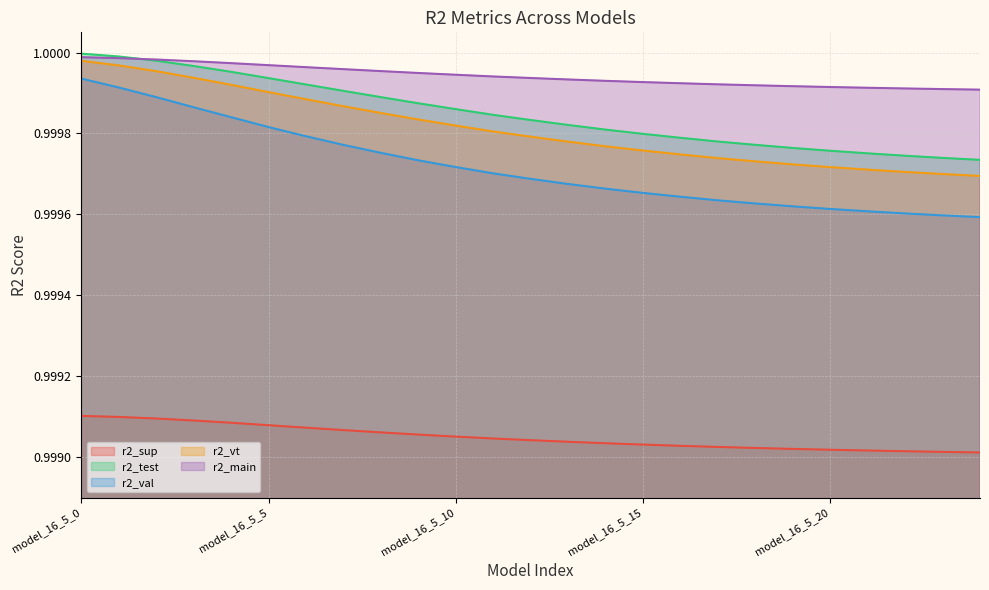

Which series has the widest spread of values?

r2_val